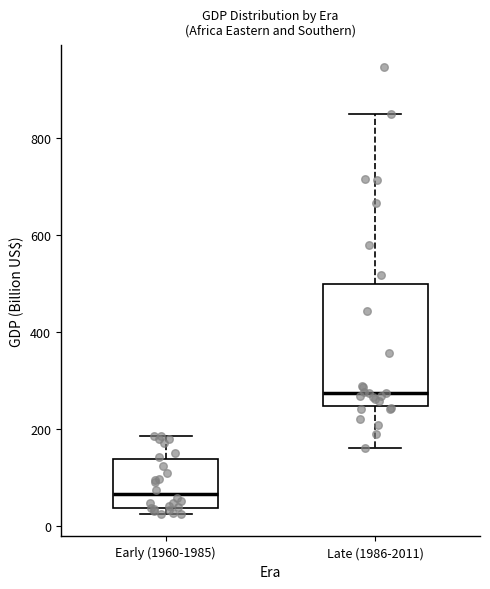

Which box has the highest median line?

Late (1986-2011)